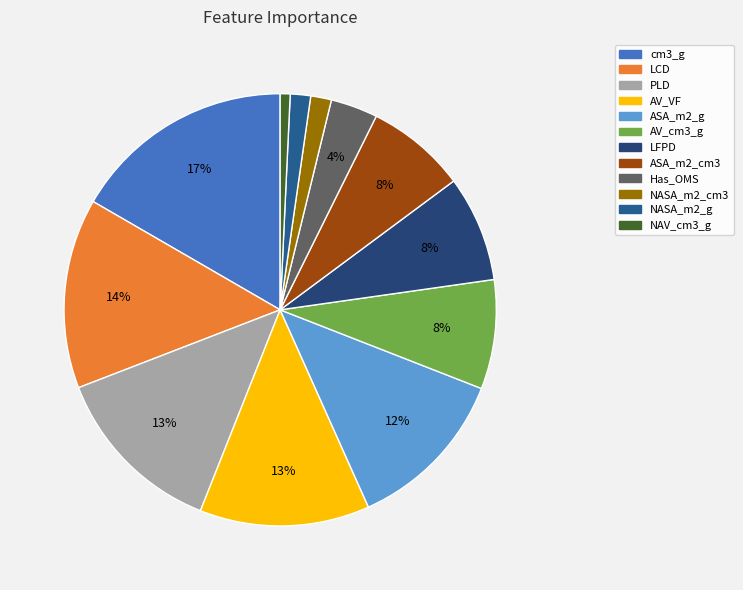

Is there a majority slice in this chart?

No